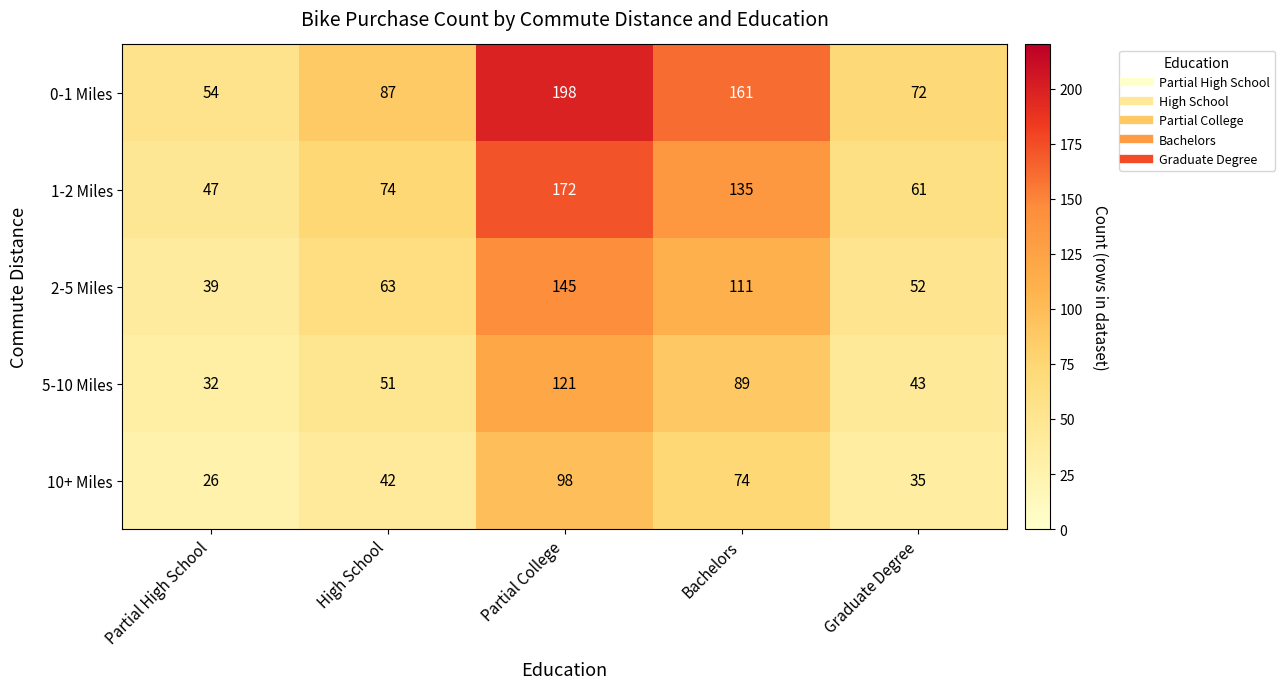

How many distinct data groups are displayed?

5